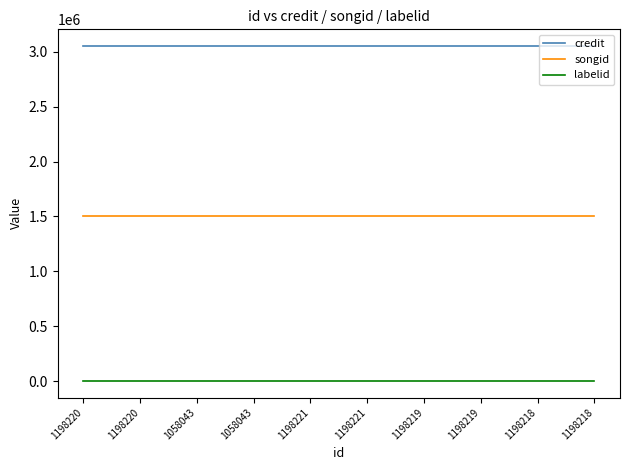

What is the sum of the credit values at 1198218 and 1058043?

6103286